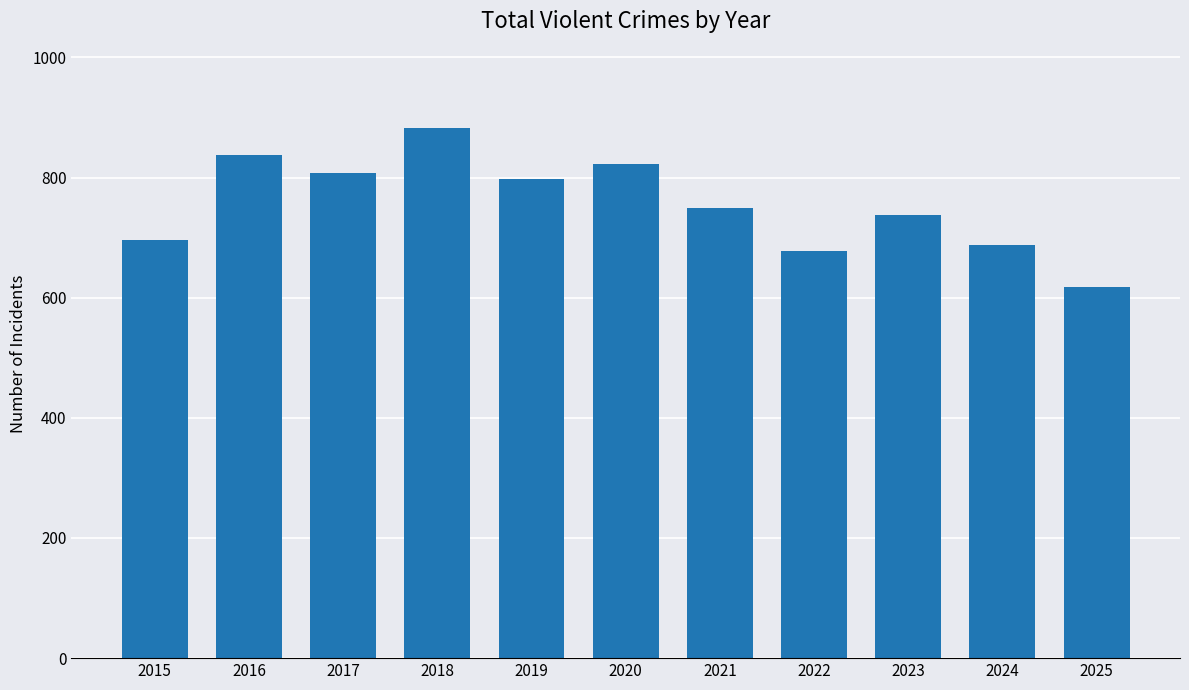

True or false: the data shows 980 at 2021.

False